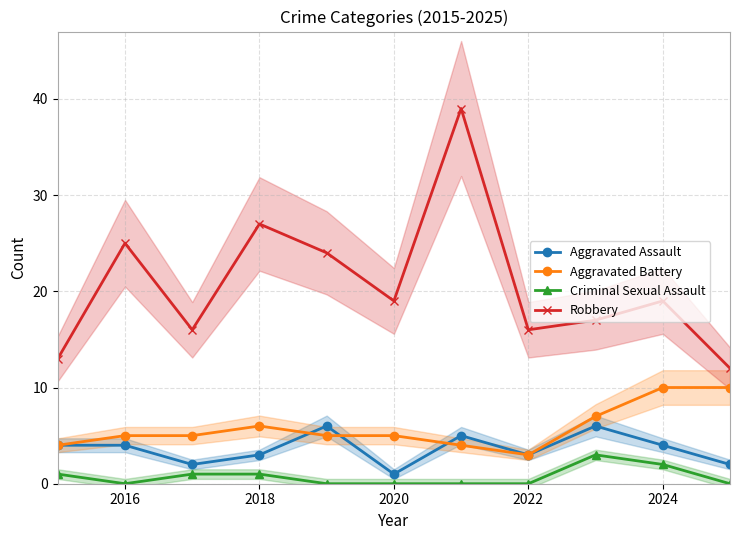

The Robbery series shows 28 at 2022. True or false?

False